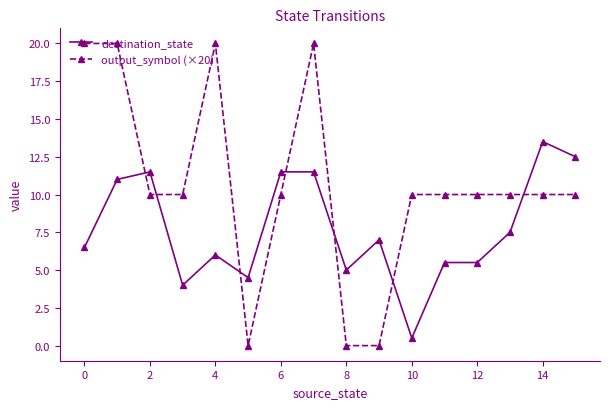

Does the chart display data point markers on the line(s)?

Yes